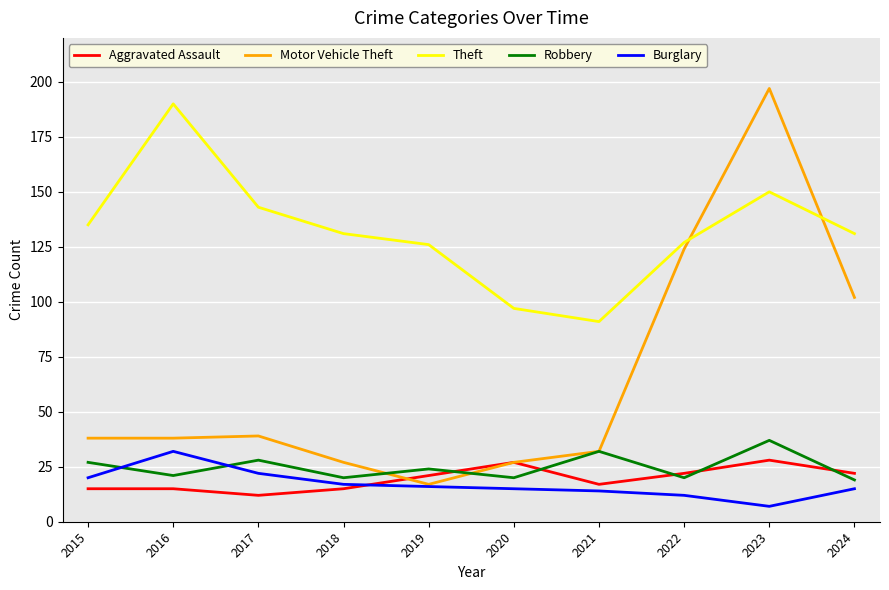

Count the number of data series in this chart.

5